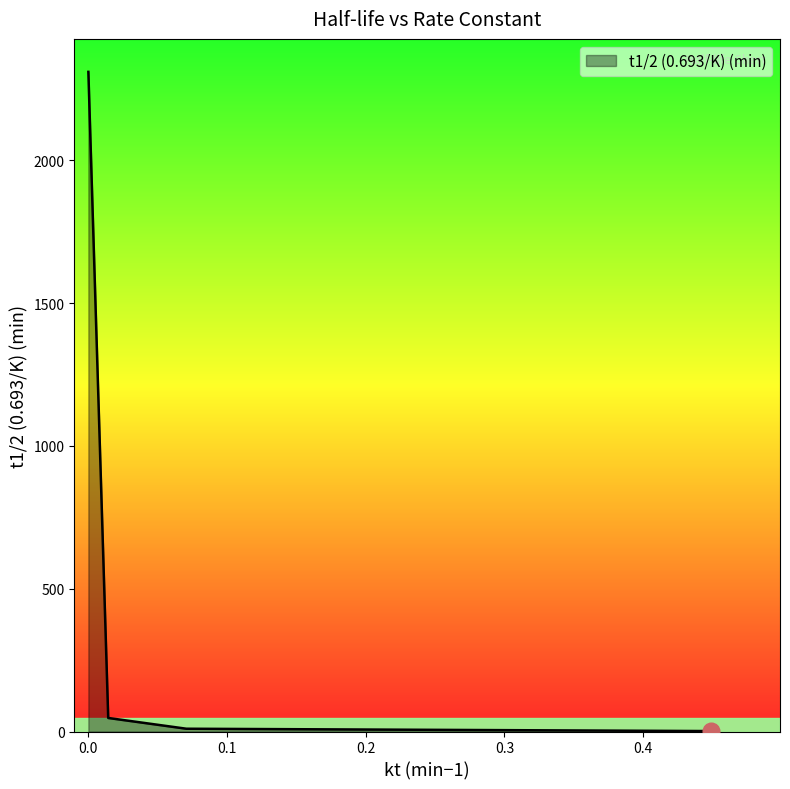

What is the maximum value shown in the chart?

2310.0